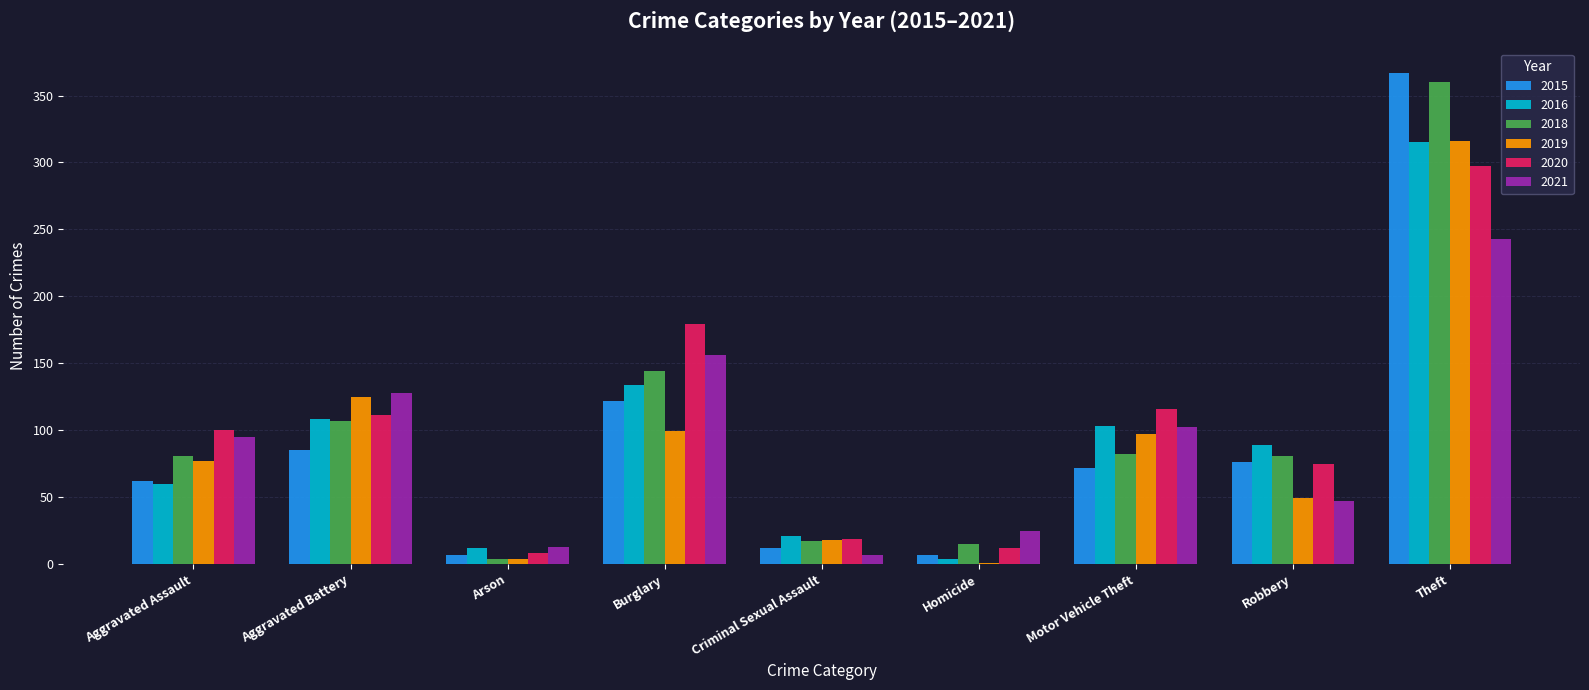

What is the sum of all 2016 values?

846